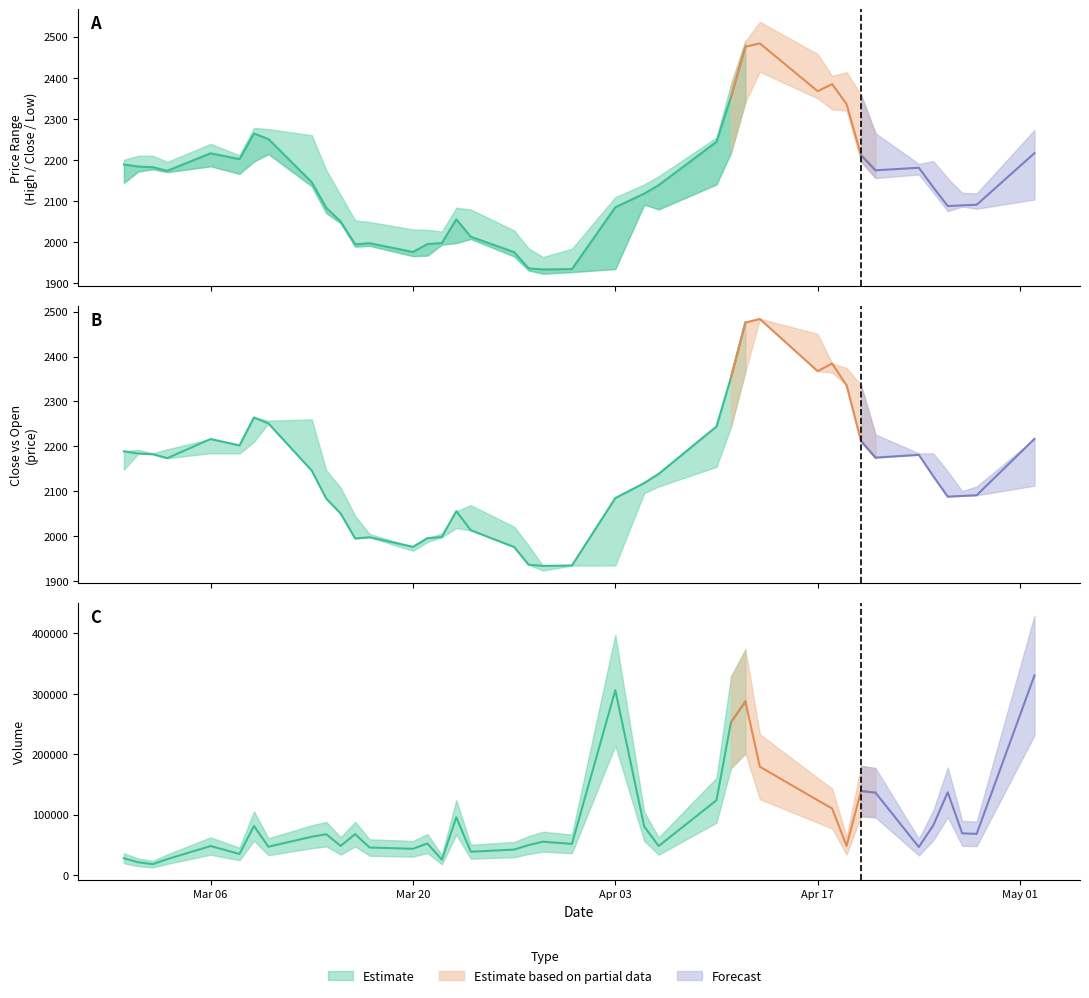

Reading right to left, extract all data points from this chart.

Close: 2216.7	2091.2	2089.8	2088.1	2133.7	2181.2	2175.0	2212.0	2336.1	2384.5	2367.4	2483.6	2475.7	2353.0	2244.3	2138.9	2118.5	2085.0	1934.9	1934.0	1936.7	1976.1	2013.4	2055.9	1998.2	1995.7	1976.4	1997.8	1995.0	2050.6	2083.9	2146.1	2251.1	2264.4	2202.2	2216.4	2173.8	2182.6	2184.1	2189.1
High: 2273.1	2119.0	2120.2	2155.5	2197.5	2190.5	2265.2	2358.8	2413.5	2404.6	2457.8	2536.0	2489.2	2384.7	2254.7	2160.6	2140.7	2109.7	1984.3	1964.2	1985.3	2028.8	2079.7	2084.0	2026.1	2030.2	2031.2	2049.4	2053.1	2114.8	2175.5	2260.2	2275.1	2278.1	2211.6	2239.3	2195.5	2210.3	2210.4	2200.5
Low: 2104.2	2081.5	2086.9	2076.0	2120.8	2164.8	2156.3	2196.0	2319.9	2323.4	2350.0	2414.5	2341.8	2217.2	2140.8	2080.0	2091.6	1935.1	1927.6	1923.8	1931.6	1965.6	2008.1	1998.2	1994.3	1967.6	1966.5	1991.4	1989.4	2046.1	2071.1	2136.2	2214.4	2196.5	2166.6	2184.8	2170.6	2177.6	2172.1	2144.7
Open: 2112.6	2110.8	2100.4	2144.4	2184.5	2184.5	2226.7	2336.4	2374.7	2364.8	2450.4	2484.2	2366.7	2243.3	2154.6	2110.9	2095.9	1935.1	1936.5	1923.8	1979.4	2021.2	2069.0	2018.2	2006.2	1987.3	1967.7	2005.1	2045.1	2108.0	2146.6	2260.2	2257.2	2210.4	2184.4	2184.8	2193.6	2184.5	2192.5	2148.6
Volume: 330502.0	67995.0	68845.0	136890.0	82172.0	46159.0	136184.0	138977.0	47980.0	110102.0	123585.0	179303.0	287325.0	252679.0	123718.0	47812.0	80158.0	306073.0	51382.0	54995.0	49381.0	41952.0	38388.0	95409.0	25224.0	52064.0	43257.0	45366.0	67526.0	47992.0	67447.0	63213.0	46716.0	81077.0	34645.0	47827.0	26057.0	17799.0	20789.0	27563.0